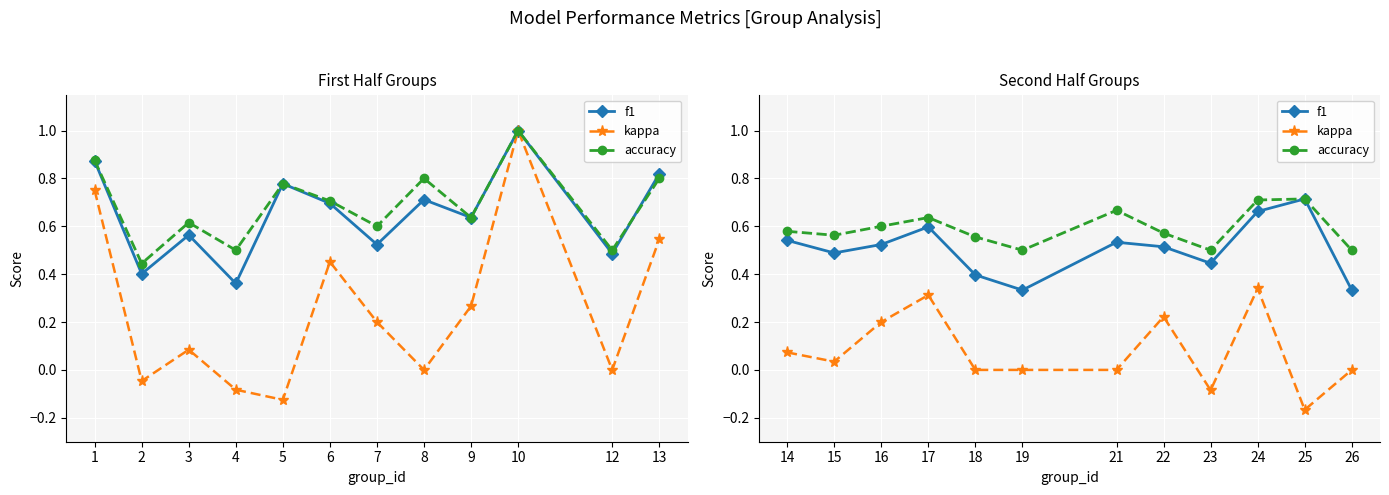

True or false: f1 and accuracy intersect in this chart.

False